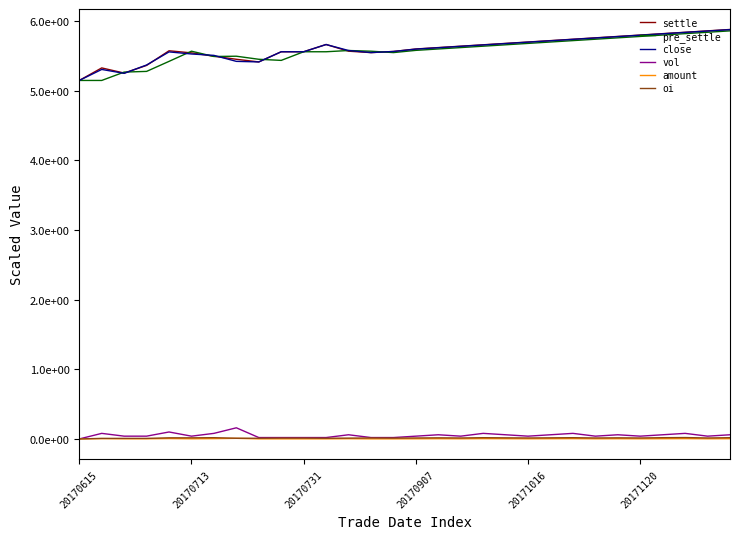

What is the average value of the close series?

5.6